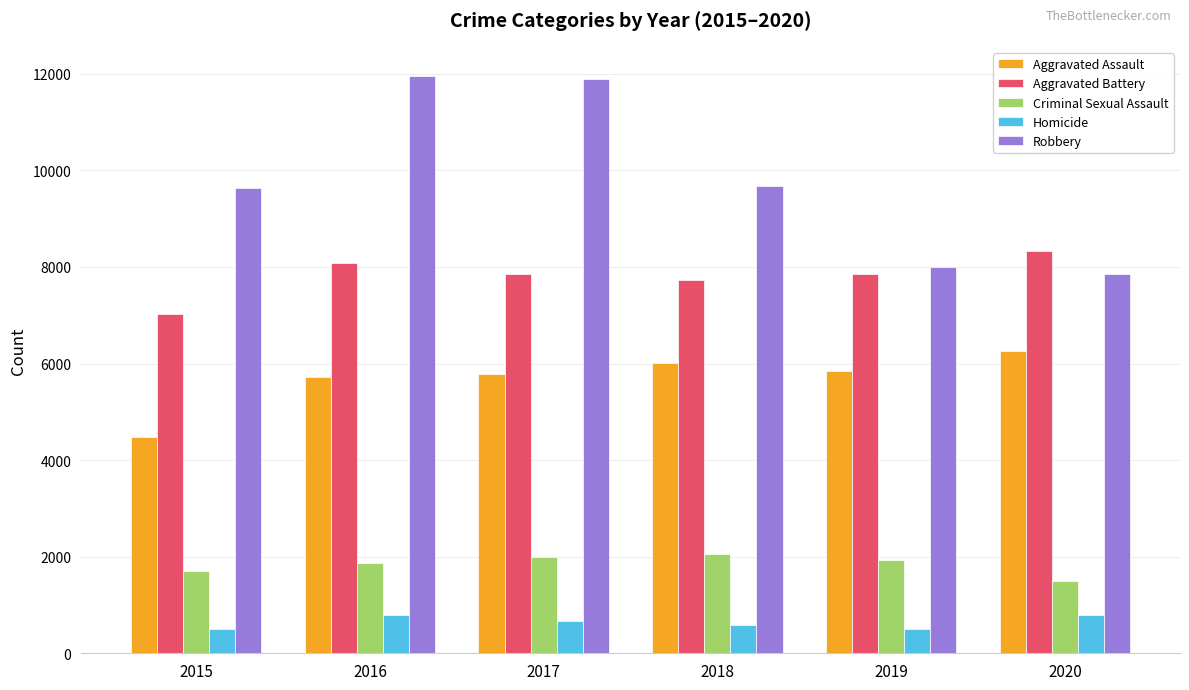

What is the average value of the Homicide series?

638